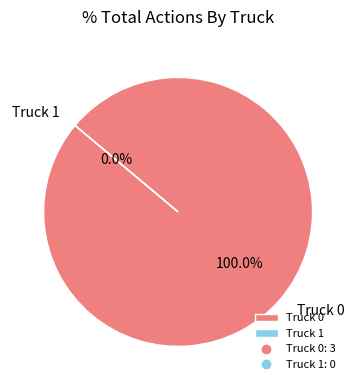

True or false: Truck 0 accounts for 100% of the total.

True